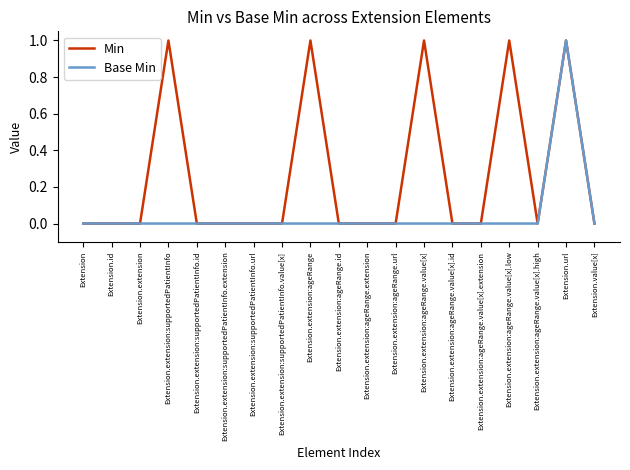

Reading left to right, list all the values displayed in this chart.

Min: 0	0	0	1	0	0	0	0	1	0	0	0	1	0	0	1	0	1	0
Base Min: 0	0	0	0	0	0	0	0	0	0	0	0	0	0	0	0	0	1	0